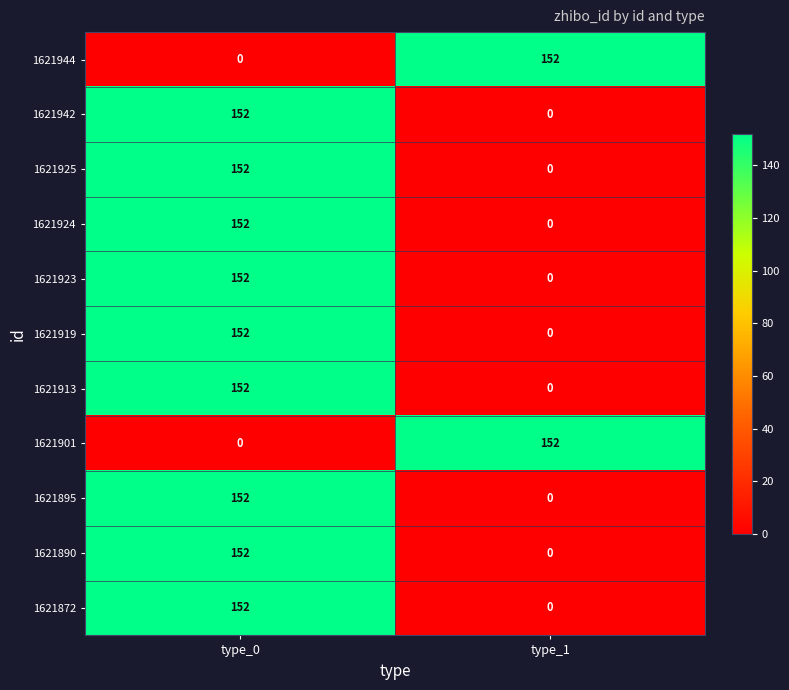

Reading left to right, extract all data points from this chart.

1621944: type_0=0	type_1=152
1621942: type_0=152	type_1=0
1621925: type_0=152	type_1=0
1621924: type_0=152	type_1=0
1621923: type_0=152	type_1=0
1621919: type_0=152	type_1=0
1621913: type_0=152	type_1=0
1621901: type_0=0	type_1=152
1621895: type_0=152	type_1=0
1621890: type_0=152	type_1=0
1621872: type_0=152	type_1=0